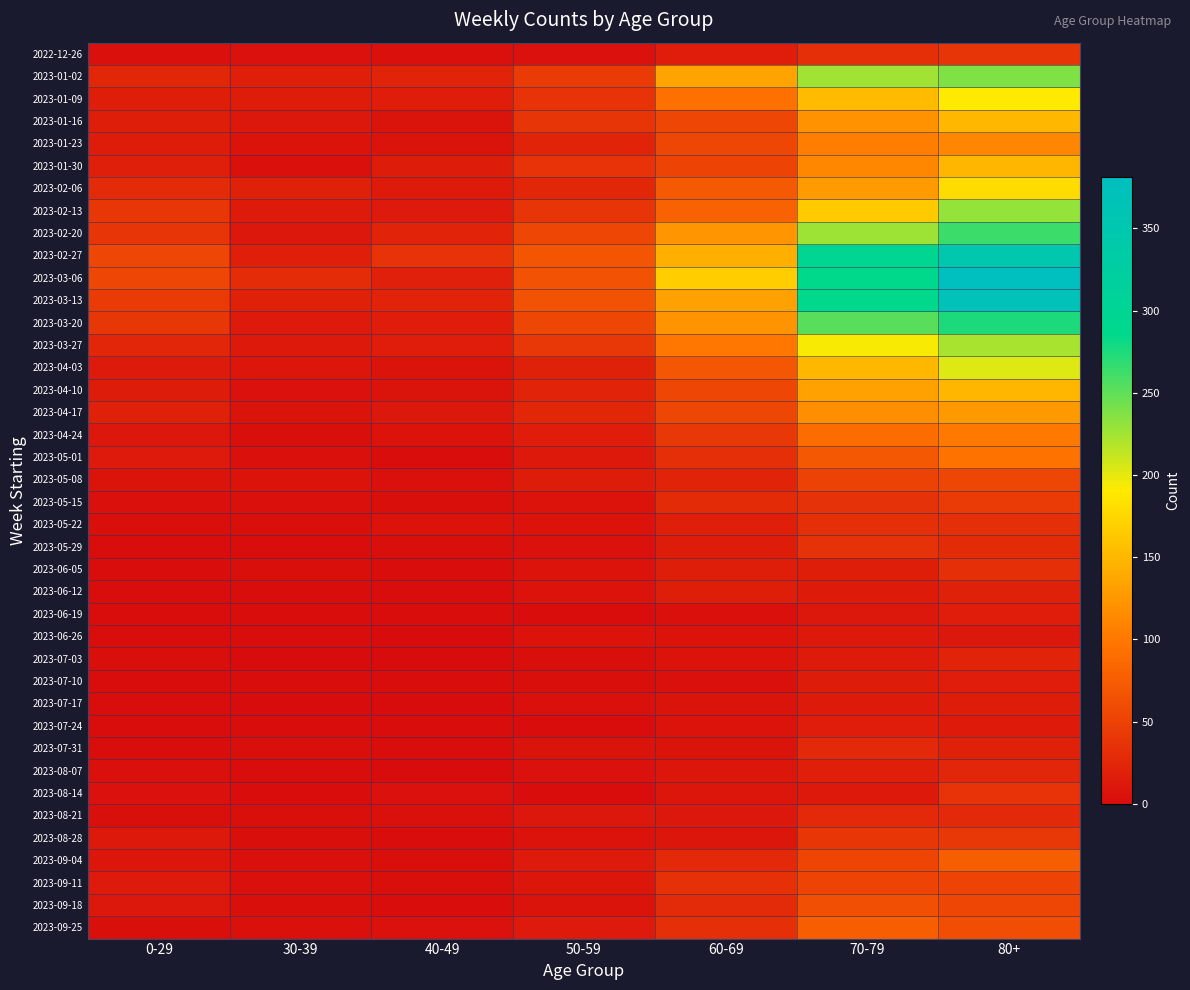

Which series has the widest spread of values?

2023-03-06